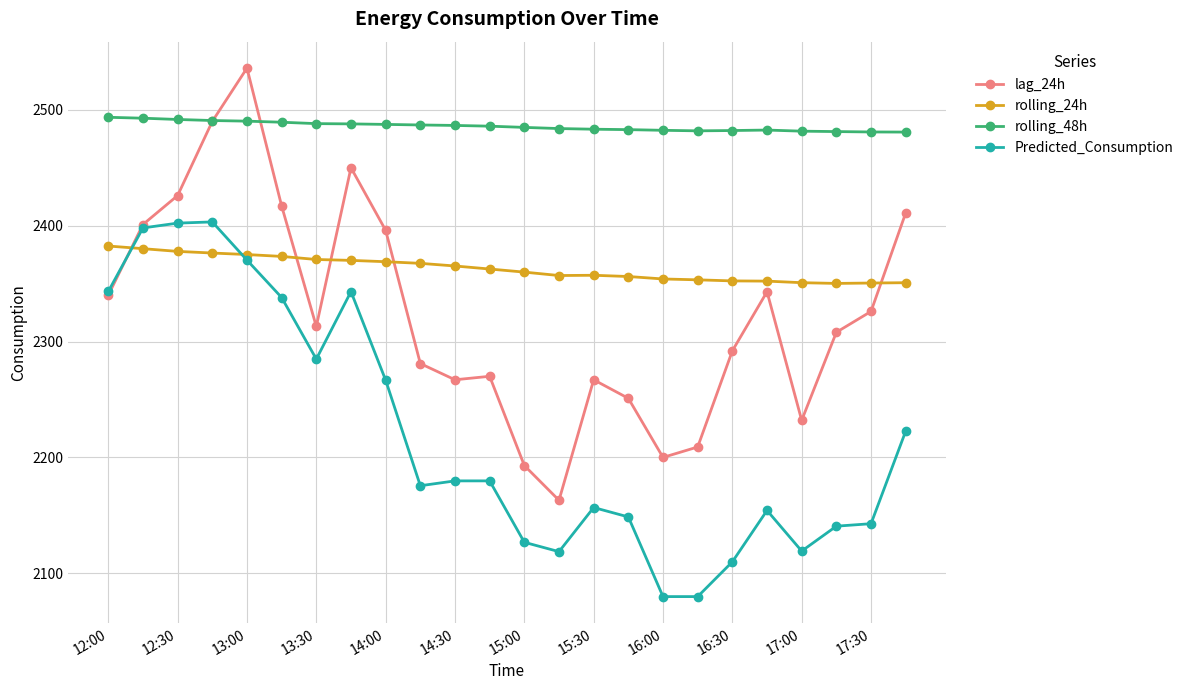

True or false: Predicted_Consumption has more than 1 points higher than both neighbors.

True